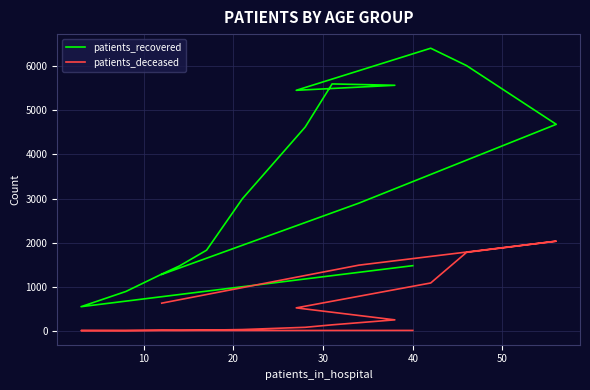

True or false: patients_deceased and patients_recovered intersect in this chart.

False